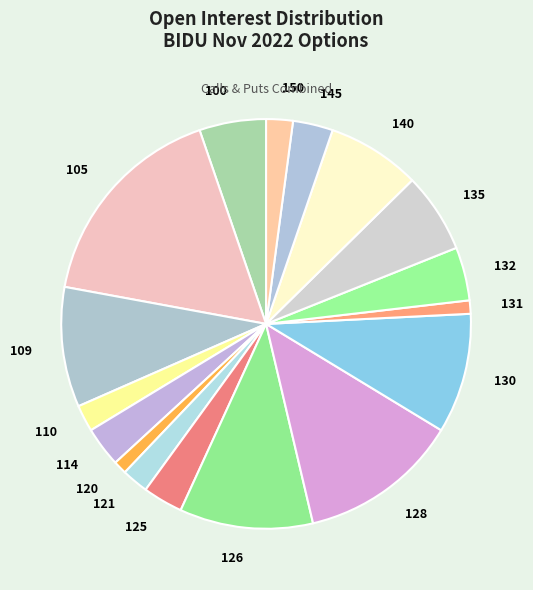

Which category has the biggest portion of the pie?

105